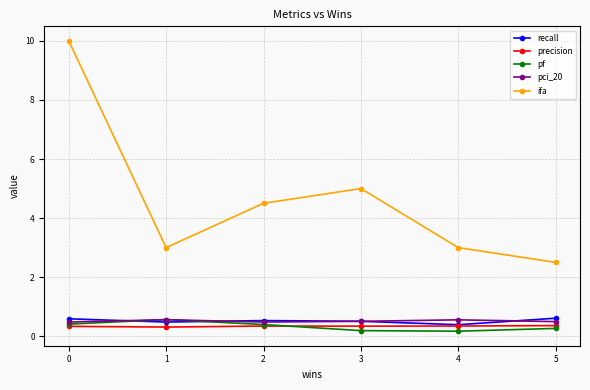

Between 0 and 4, which series saw the biggest shift?

ifa